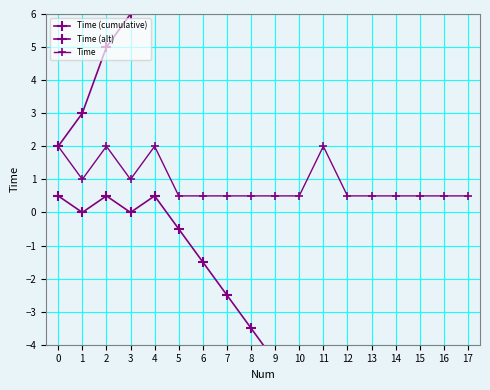

How many Time values are between 0 and 1?

14